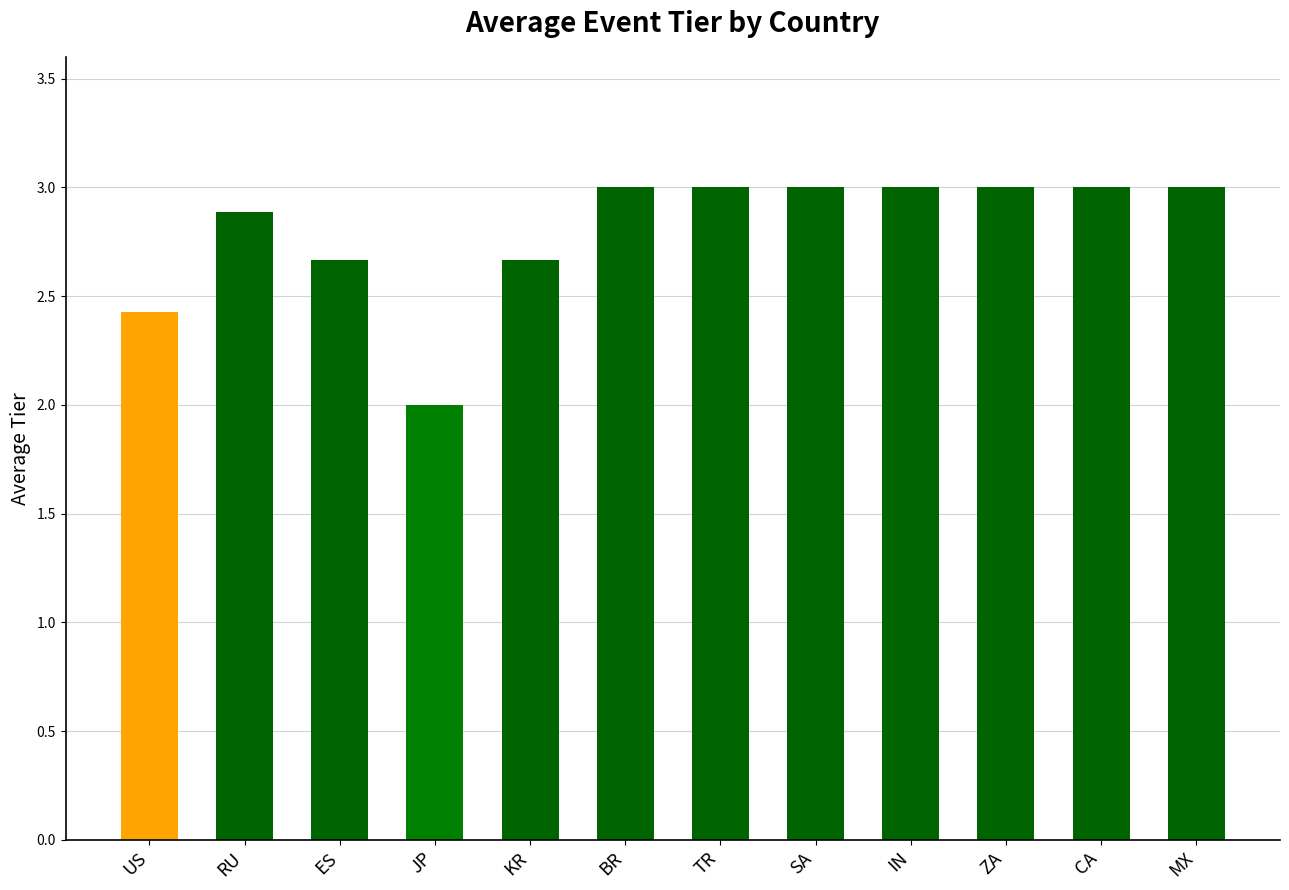

At which category does the chart reach its minimum across all series?

JP